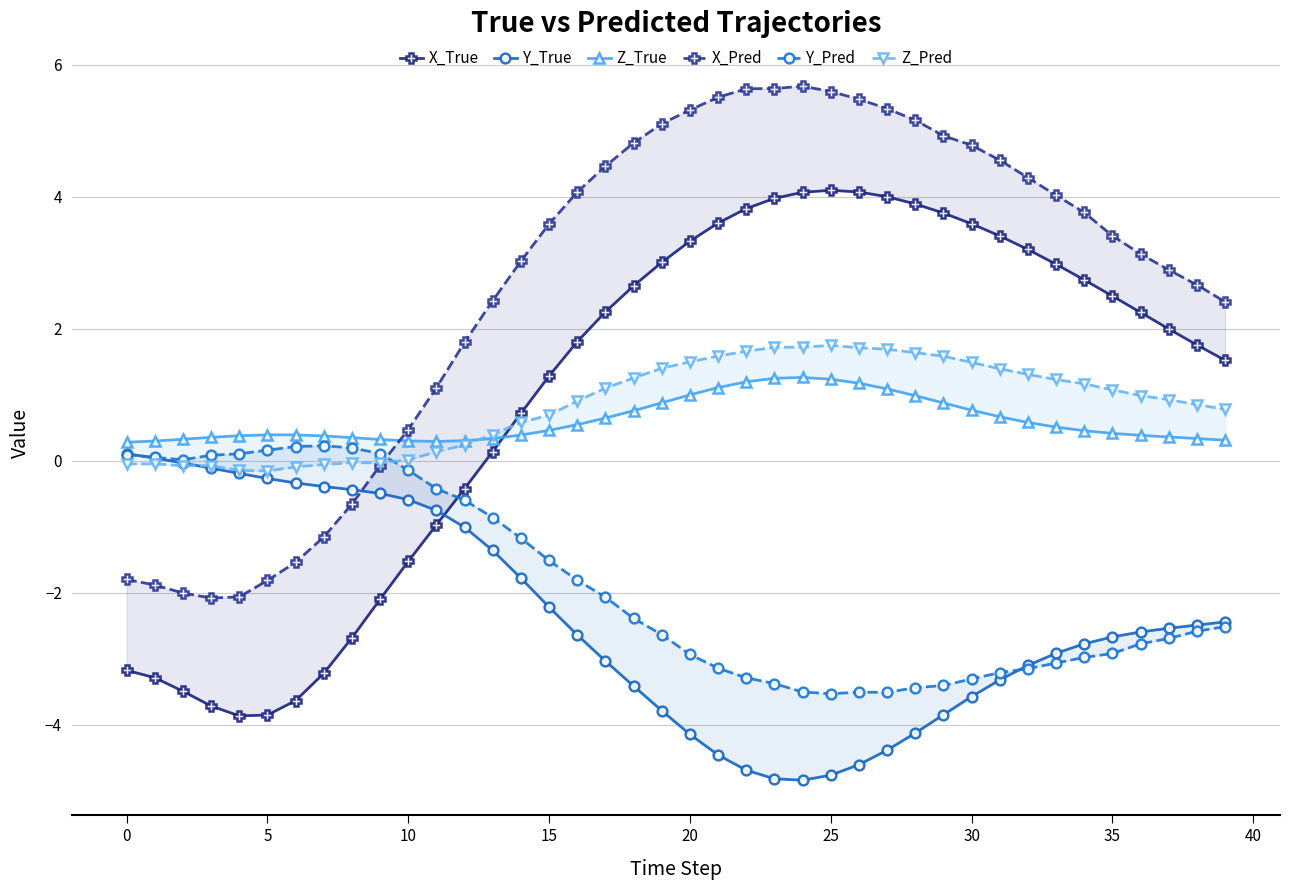

Reading right to left, extract all data points from this chart.

X_True: 1.5	1.8	2.0	2.2	2.5	2.7	3.0	3.2	3.4	3.6	3.8	3.9	4.0	4.1	4.1	4.1	4.0	3.8	3.6	3.3	3.0	2.6	2.3	1.8	1.3	0.7	0.1	-0.4	-1.0	-1.5	-2.1	-2.7	-3.2	-3.6	-3.9	-3.9	-3.7	-3.5	-3.3	-3.2
Y_True: -2.4	-2.5	-2.5	-2.6	-2.7	-2.8	-2.9	-3.1	-3.3	-3.6	-3.8	-4.1	-4.4	-4.6	-4.8	-4.8	-4.8	-4.7	-4.5	-4.1	-3.8	-3.4	-3.0	-2.6	-2.2	-1.8	-1.4	-1.0	-0.8	-0.6	-0.5	-0.4	-0.4	-0.3	-0.3	-0.2	-0.1	-0.0	0.0	0.1
Z_True: 0.3	0.3	0.4	0.4	0.4	0.5	0.5	0.6	0.7	0.8	0.9	1.0	1.1	1.2	1.2	1.3	1.2	1.2	1.1	1.0	0.9	0.8	0.6	0.5	0.5	0.4	0.3	0.3	0.3	0.3	0.3	0.3	0.4	0.4	0.4	0.4	0.4	0.3	0.3	0.3
X_Pred: 2.4	2.7	2.9	3.1	3.4	3.8	4.0	4.3	4.6	4.8	4.9	5.2	5.3	5.5	5.6	5.7	5.6	5.6	5.5	5.3	5.1	4.8	4.5	4.1	3.6	3.0	2.4	1.8	1.1	0.5	-0.1	-0.7	-1.2	-1.5	-1.8	-2.1	-2.1	-2.0	-1.9	-1.8
Y_Pred: -2.5	-2.6	-2.7	-2.8	-2.9	-3.0	-3.1	-3.2	-3.2	-3.3	-3.4	-3.4	-3.5	-3.5	-3.5	-3.5	-3.4	-3.3	-3.1	-2.9	-2.6	-2.4	-2.1	-1.8	-1.5	-1.2	-0.9	-0.6	-0.4	-0.1	0.1	0.2	0.2	0.2	0.2	0.1	0.1	0.0	0.1	0.1
Z_Pred: 0.8	0.9	0.9	1.0	1.1	1.2	1.2	1.3	1.4	1.5	1.6	1.6	1.7	1.7	1.7	1.7	1.7	1.7	1.6	1.5	1.4	1.3	1.1	0.9	0.7	0.6	0.4	0.2	0.1	0.0	-0.0	-0.0	-0.1	-0.1	-0.2	-0.1	-0.1	-0.1	-0.0	-0.0